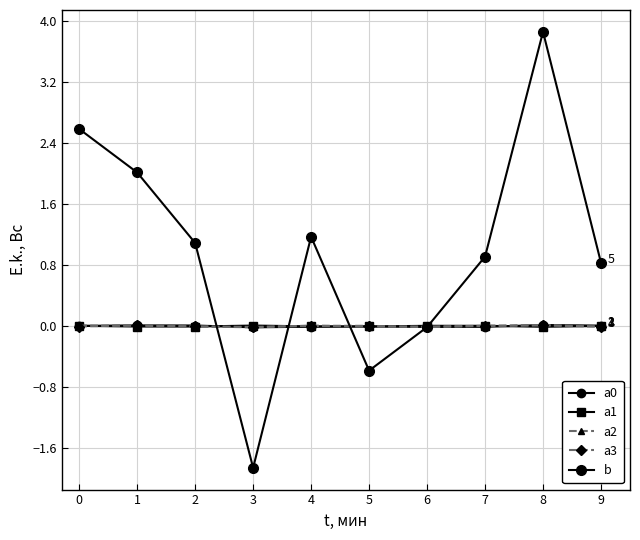

Which series ends up on top after the final intersection of b and a0?

b